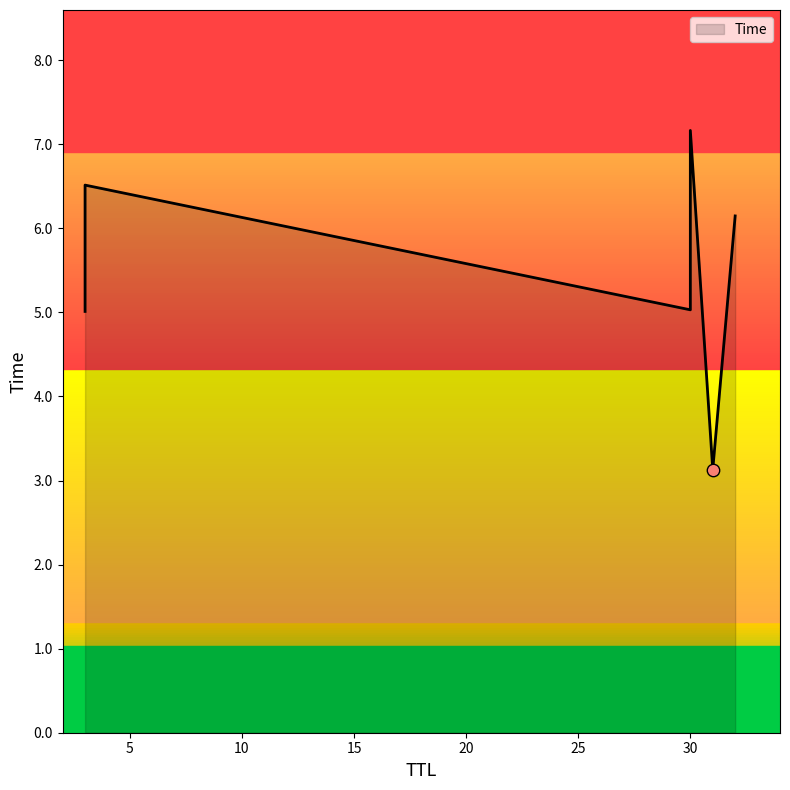

Approximately how many times larger is the value at 3 compared to 30?

1.3